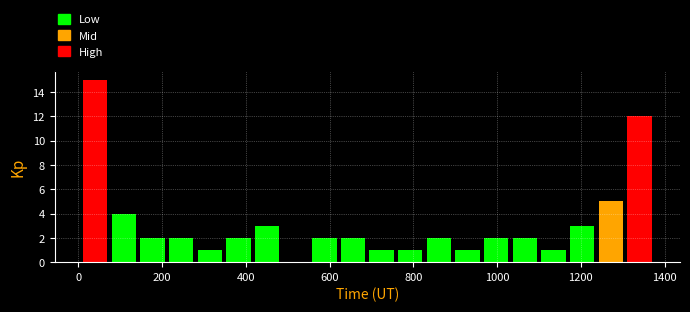

Read against the x-axis, roughly where is the centre of the tallest bar?

40